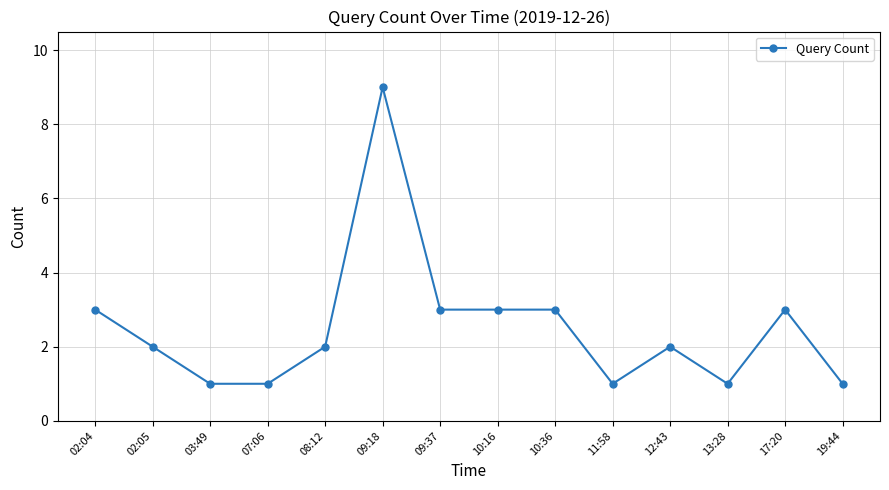

How many lines are shown in the chart?

1